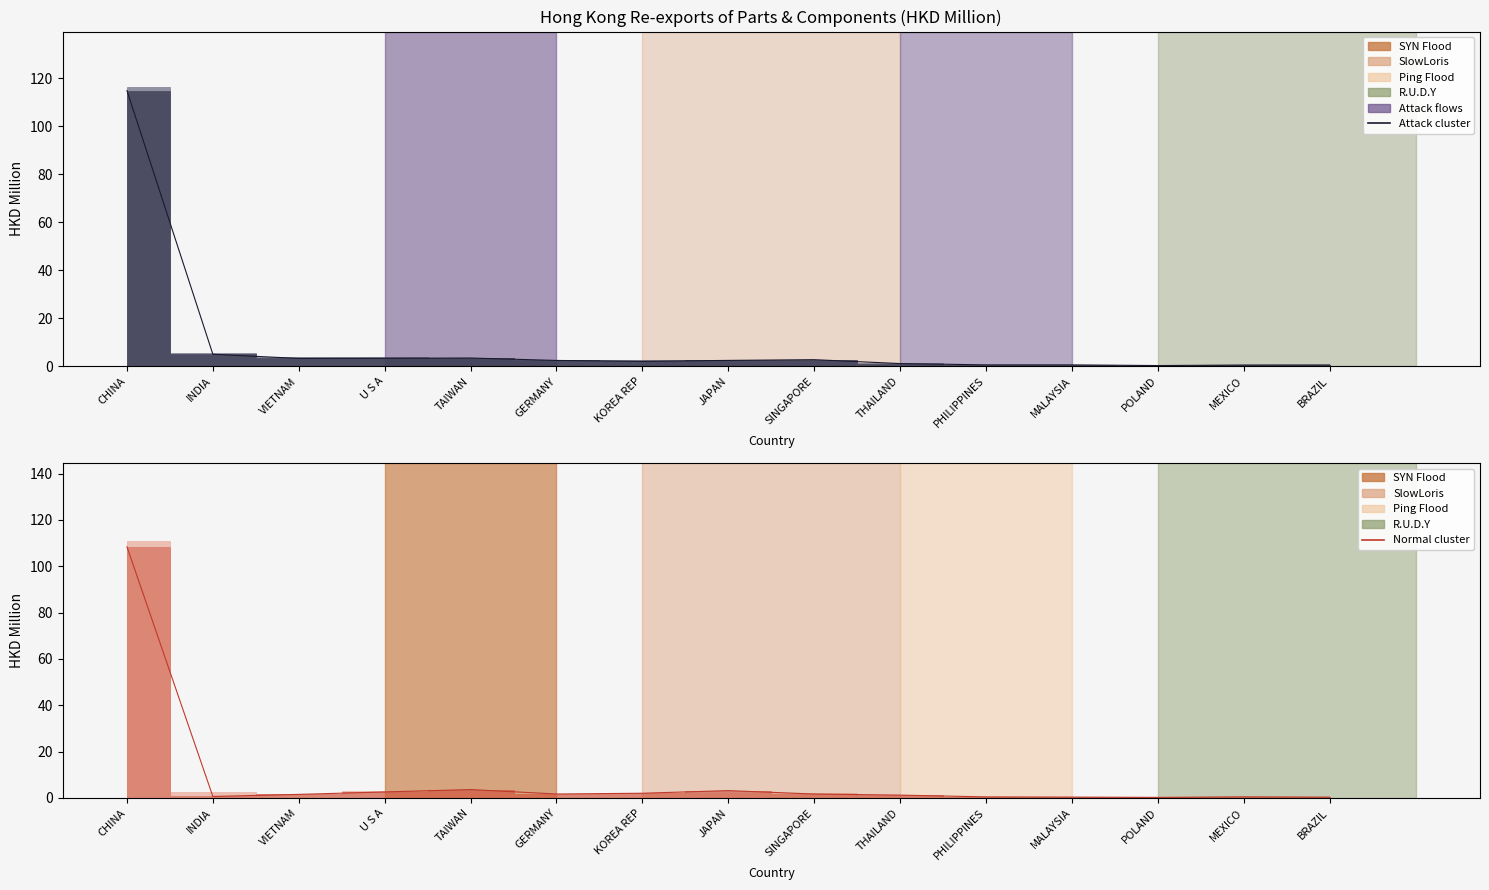

At which label does Normal cluster first exceed 1?

CHINA